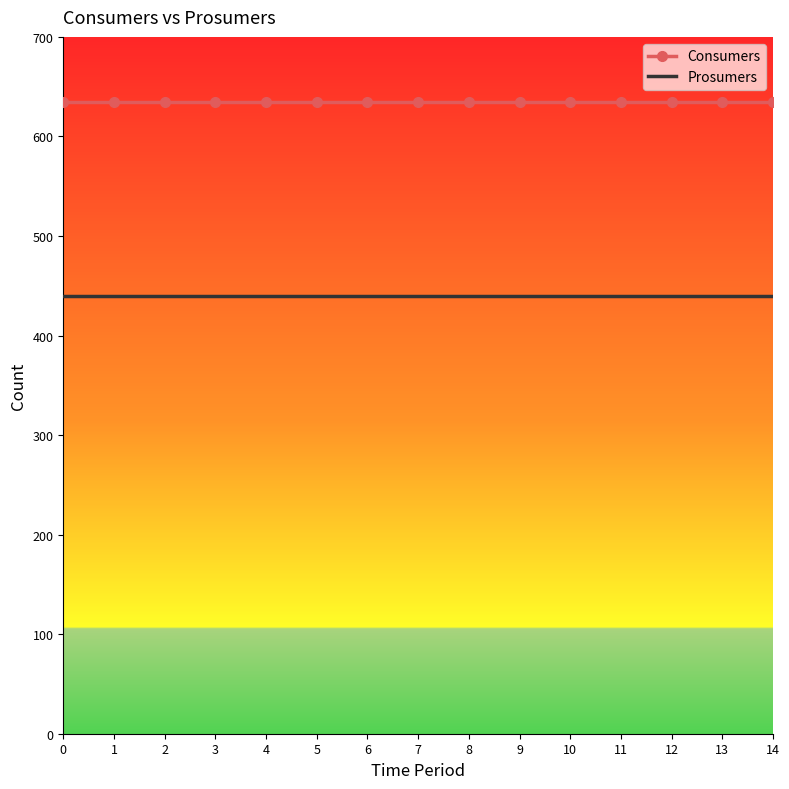

What is the spread (max minus min) of values at 2?

195